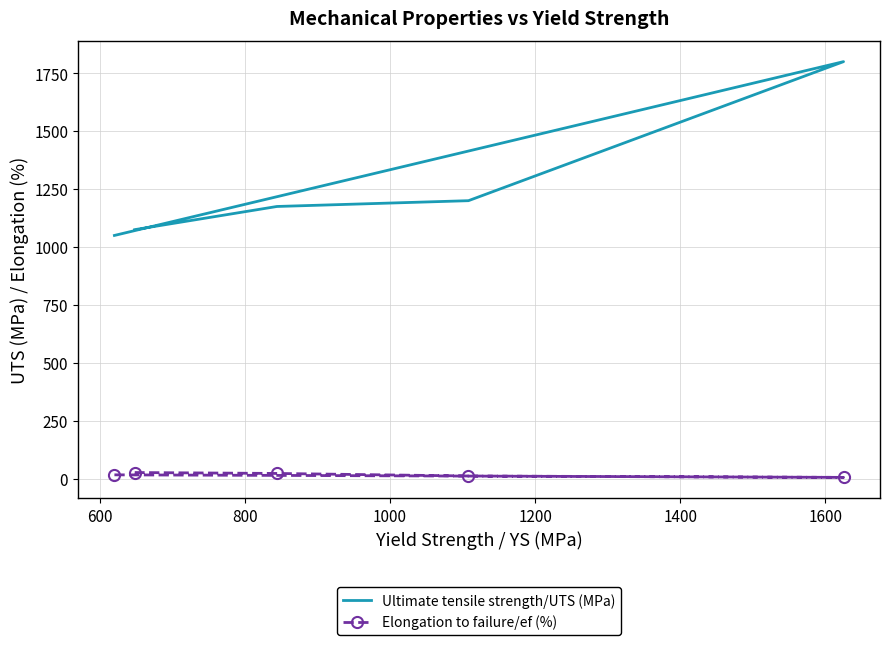

What is the difference between the maximum and minimum values in the Elongation to failure/ef (%) series?

21